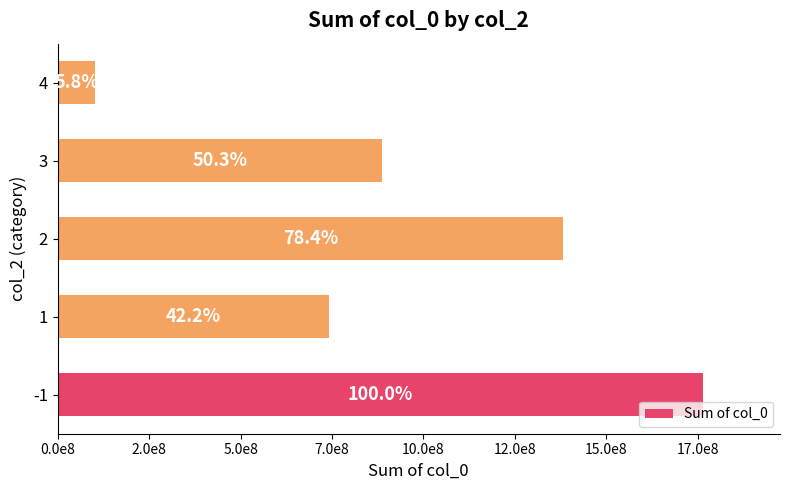

What is the minimum value shown in the chart?

103066521